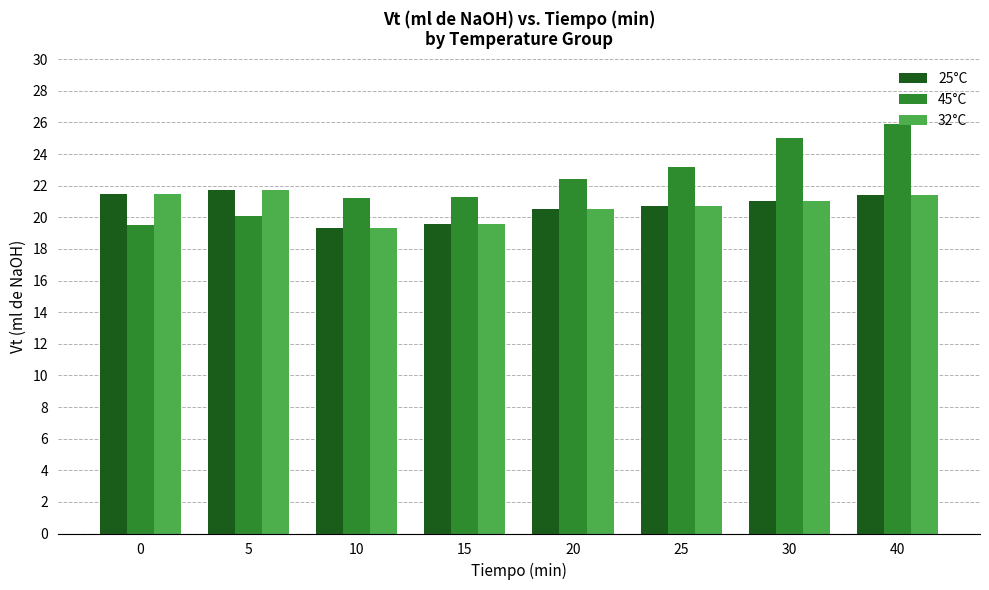

Are the bars horizontal?

No